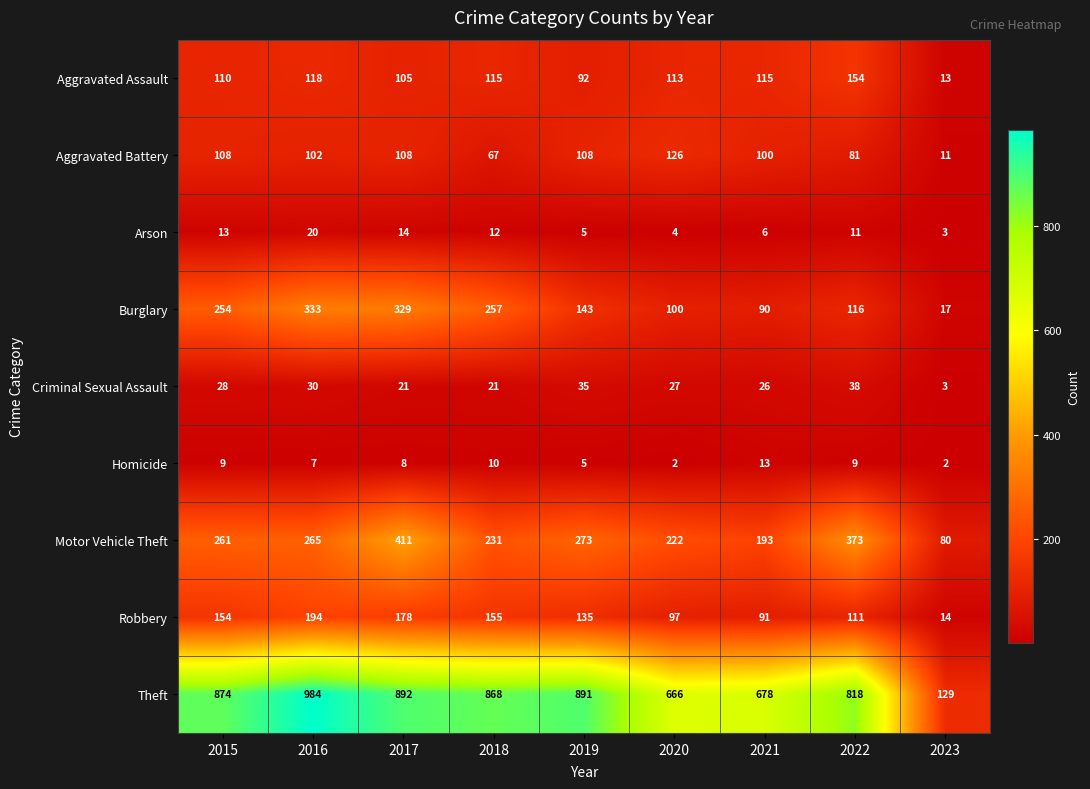

The value of Burglary at 2022 is 30. True or false?

False